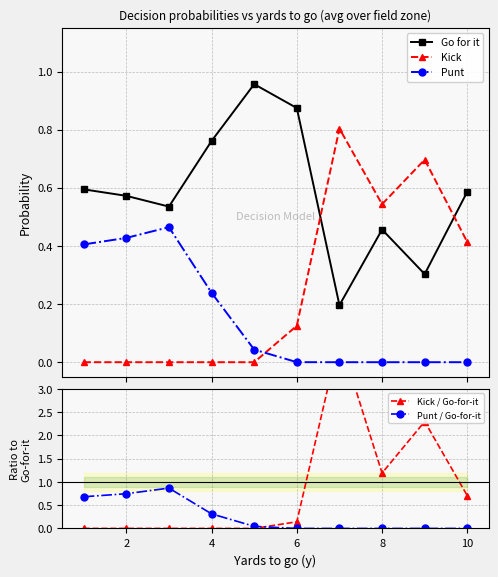

Which series ends up on top after the final intersection of Go for it and Kick?

Go for it